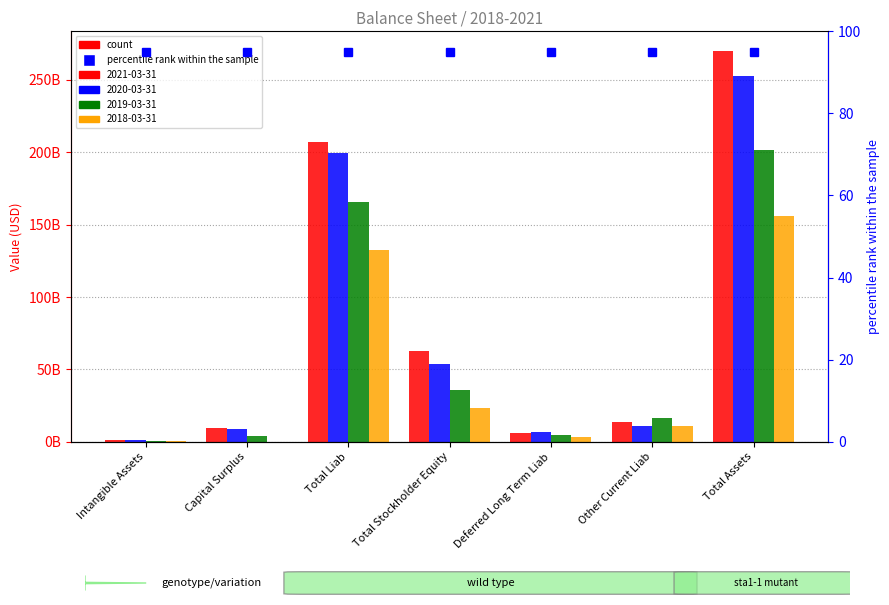

Which series has the largest range (max minus min)?

2021-03-31